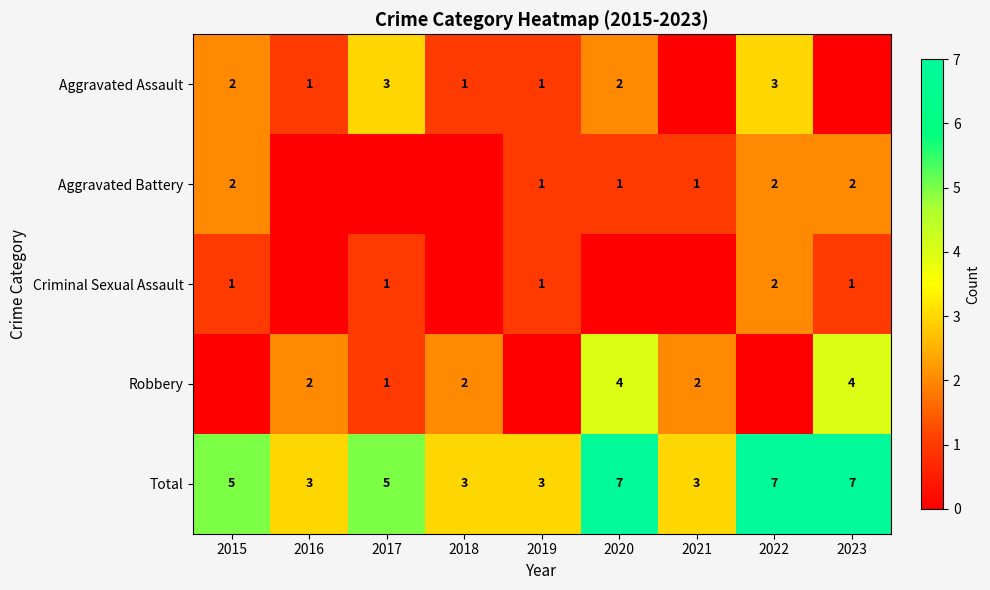

Is the value of Total at 2017 greater than the value of Robbery at 2021?

Yes